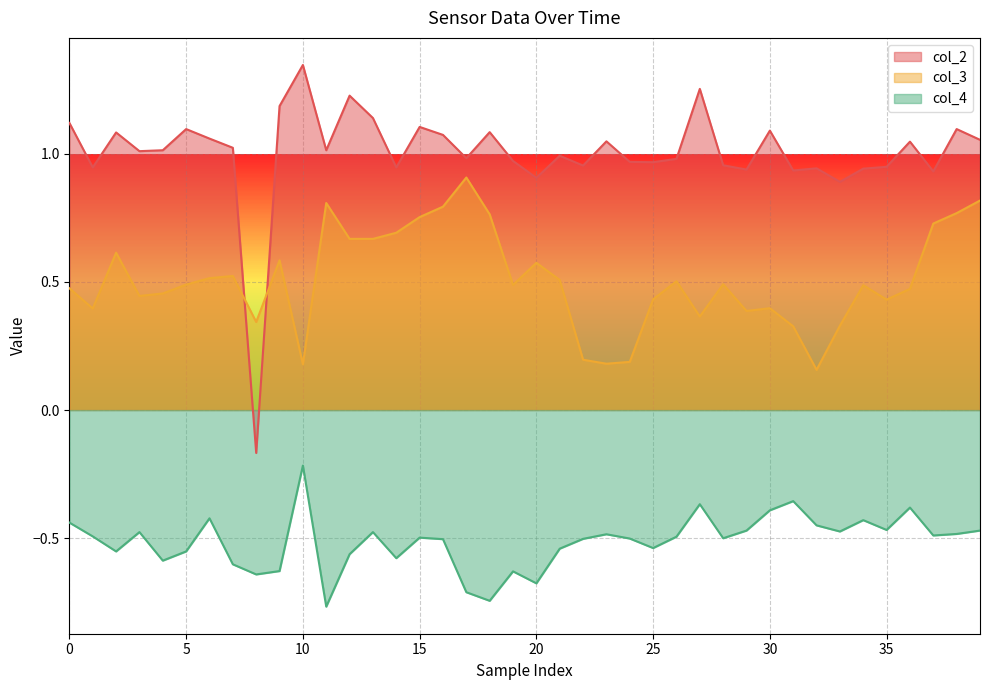

What is the difference between the maximum and minimum values in the col_3 series?

0.8